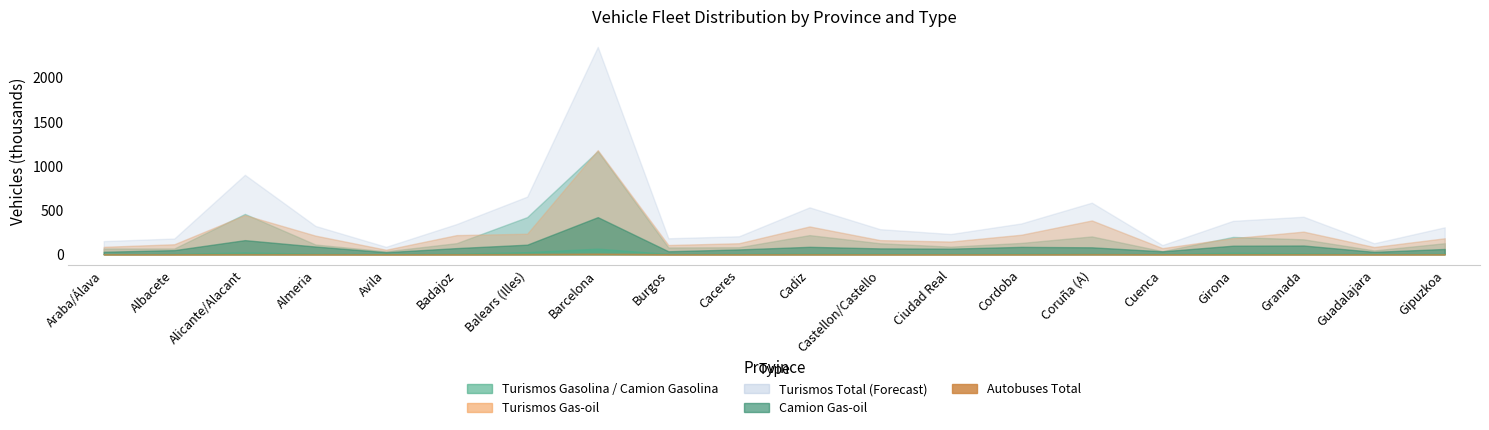

Between Gipuzkoa and Cordoba, which is larger?

Cordoba